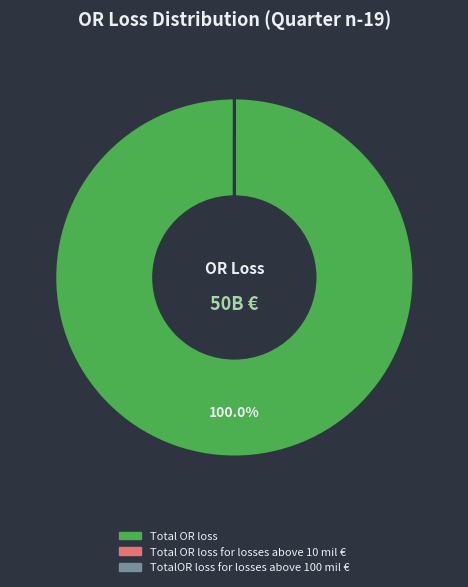

Is there any slice that represents more than half of the pie?

Yes